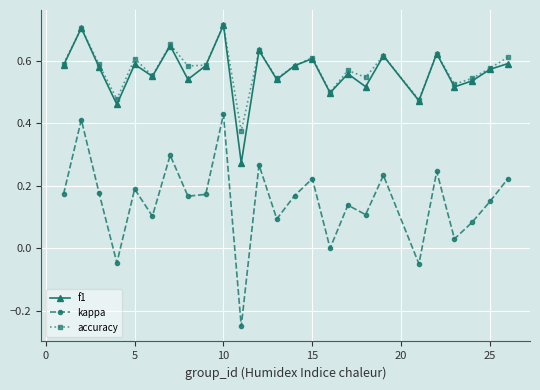

How many f1 values are between 0 and 1?

25